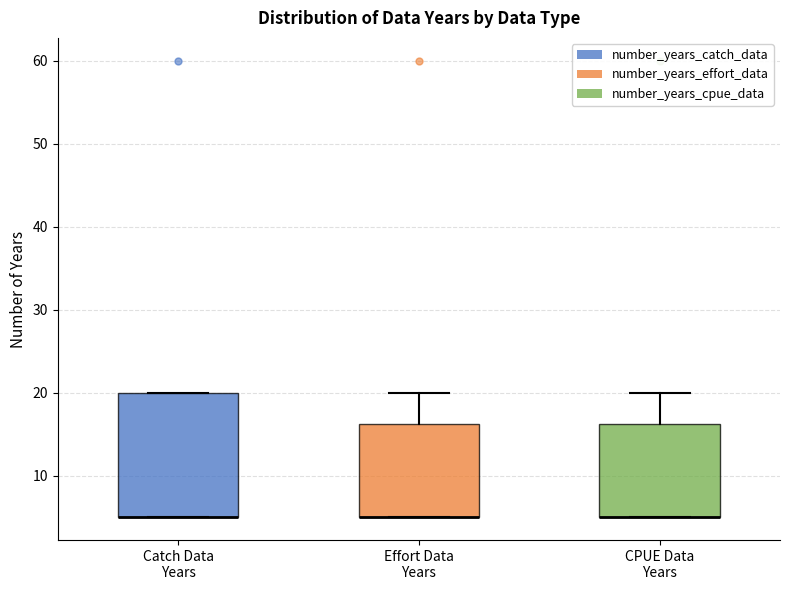

Which box is the tallest, from its lower edge to its upper edge?

Catch Data Years